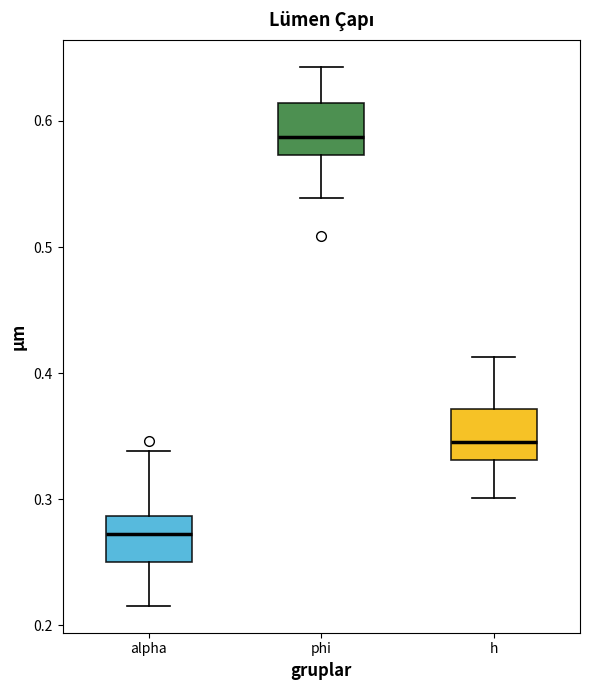

Where is the lower edge of the box for h on the y-axis? The values are not printed on the chart, so give them approximately, as read against the axis.

0.33